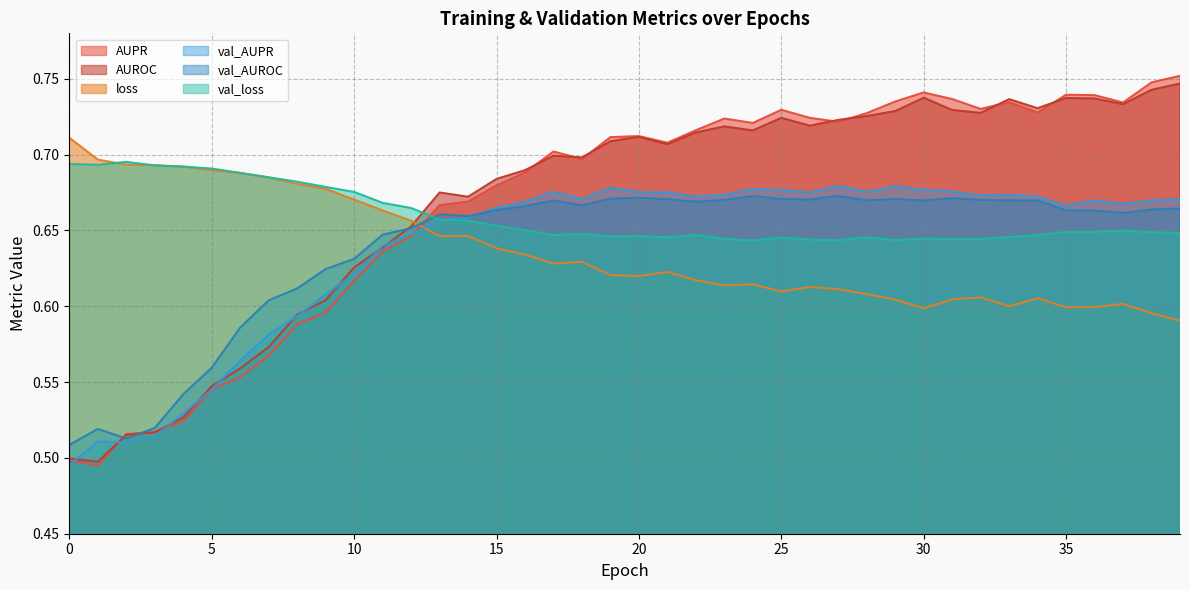

Which category has the highest value across all series?

39